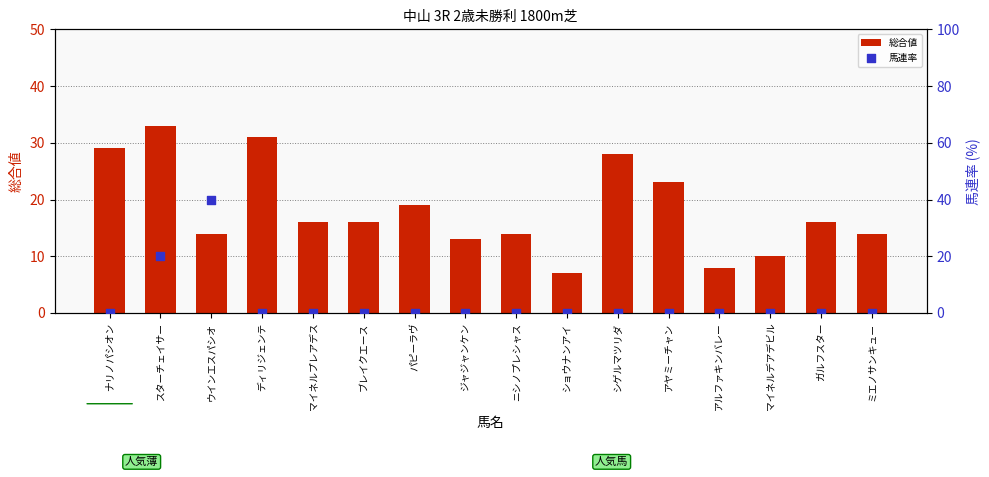

Is the value of 馬連率 at ミエノサンキュー greater than the value of 総合値 at ディリジェンテ?

No